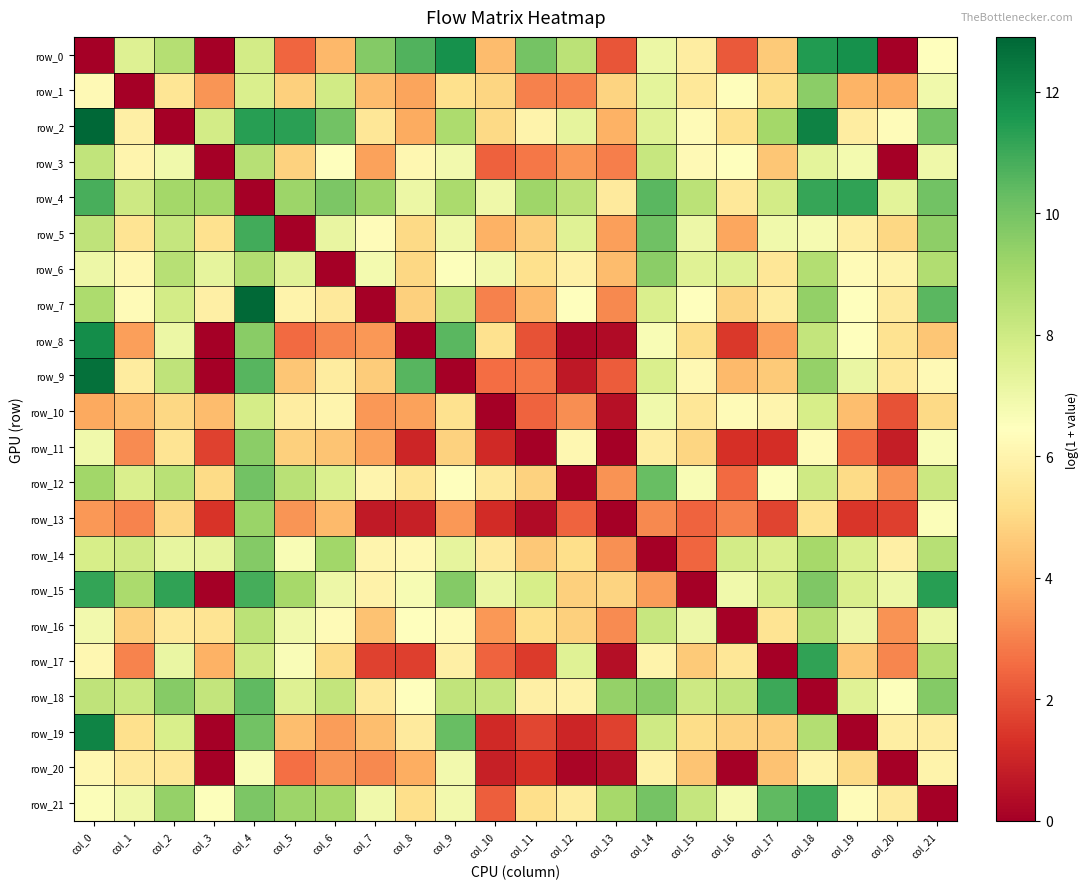

At how many categories does at least one series exceed 4?

22